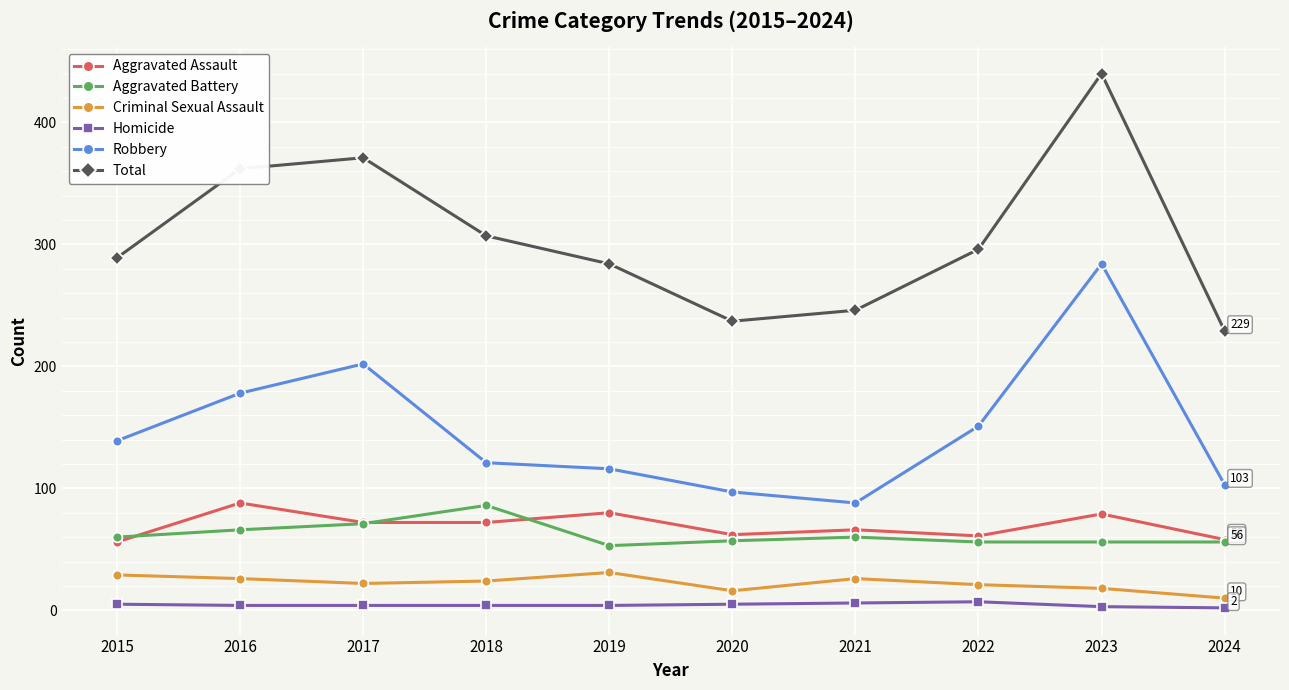

Between 2015 and 2021, which series saw the biggest shift?

Robbery